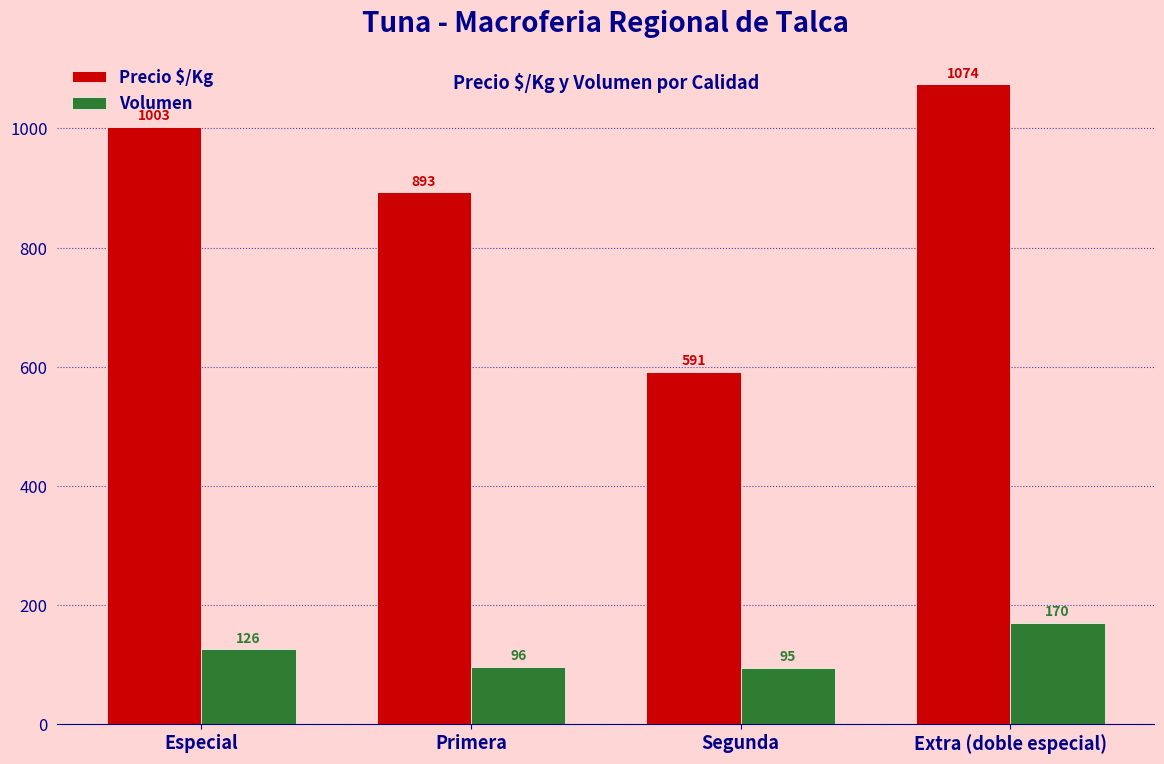

Which series has the largest range (max minus min)?

Precio $/Kg